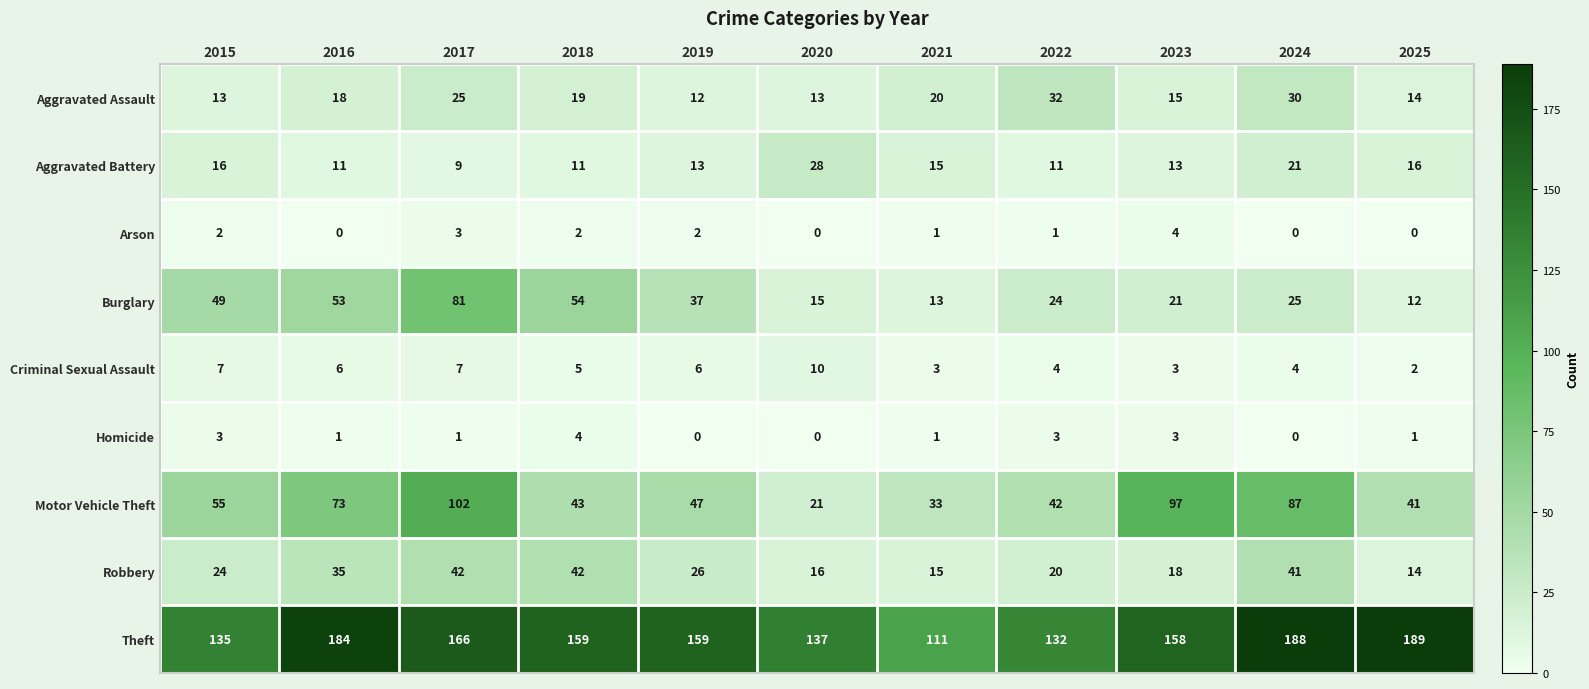

Between 2018 and 2025, which series saw the biggest shift?

Burglary